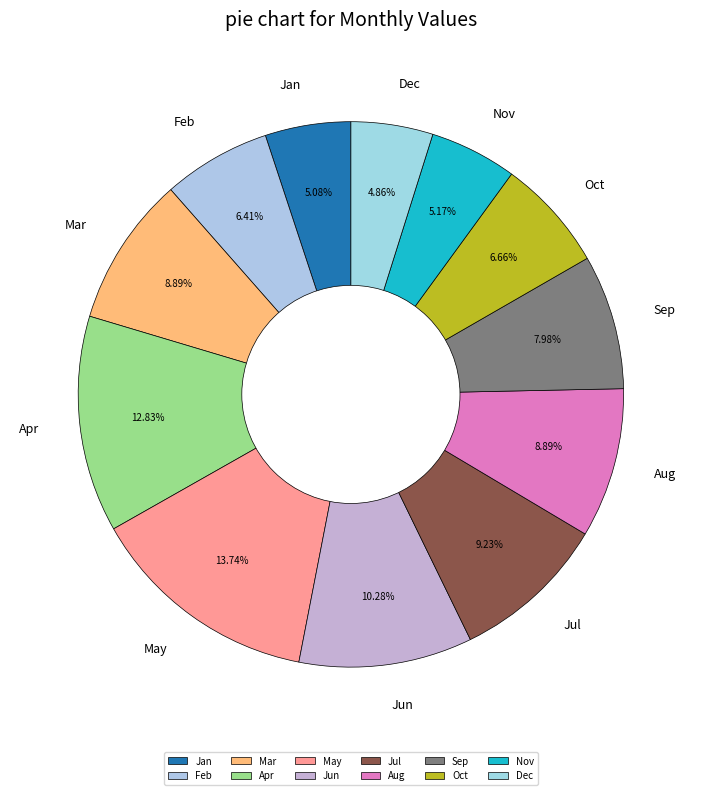

Which category has the biggest portion of the pie?

May